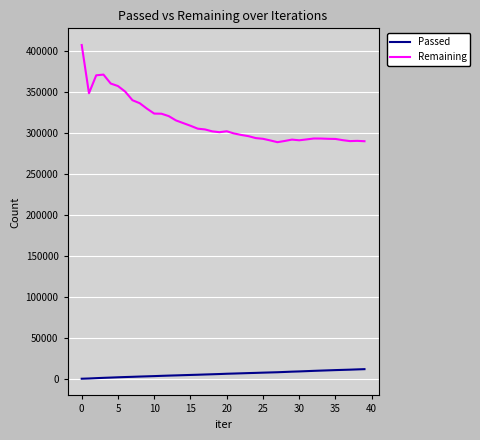

True or false: Passed and Remaining intersect in this chart.

False